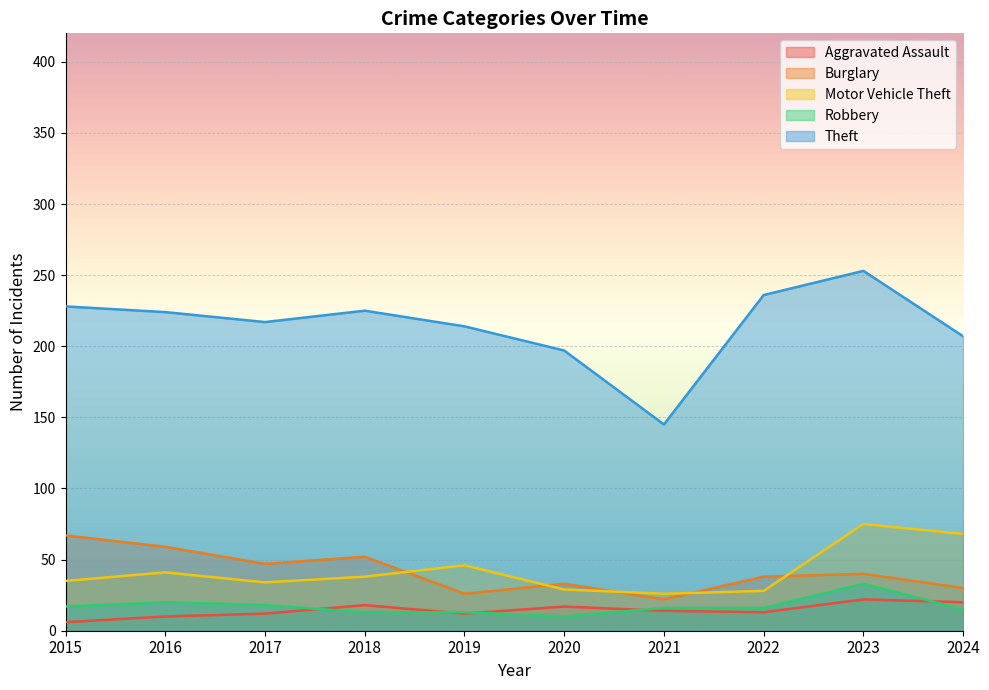

The Robbery series shows 20 at 2016. True or false?

True